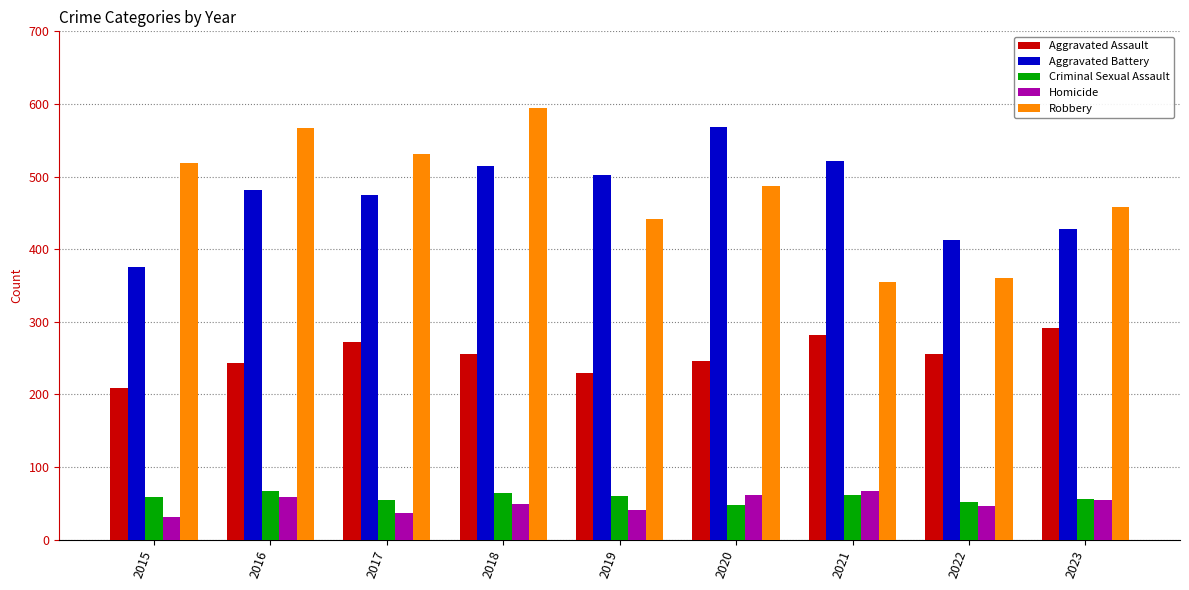

What is the difference between the maximum and second lowest values in the Aggravated Assault series?

62